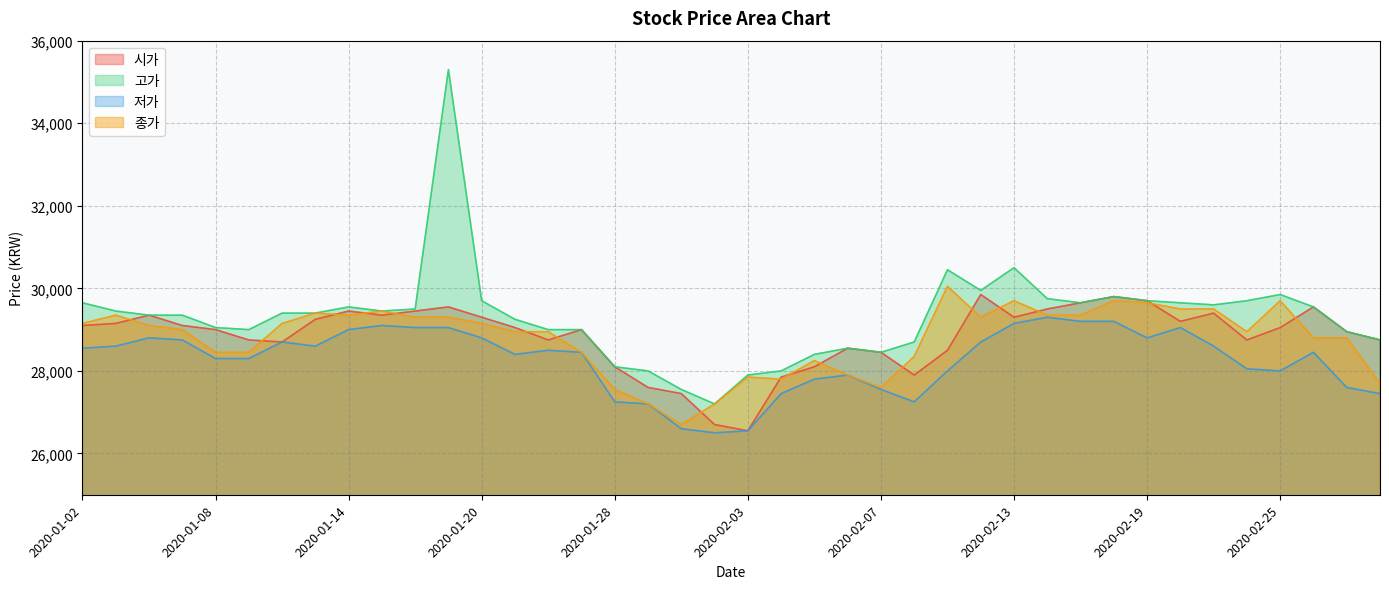

At which category is the sum across all series the highest?

2020-01-17